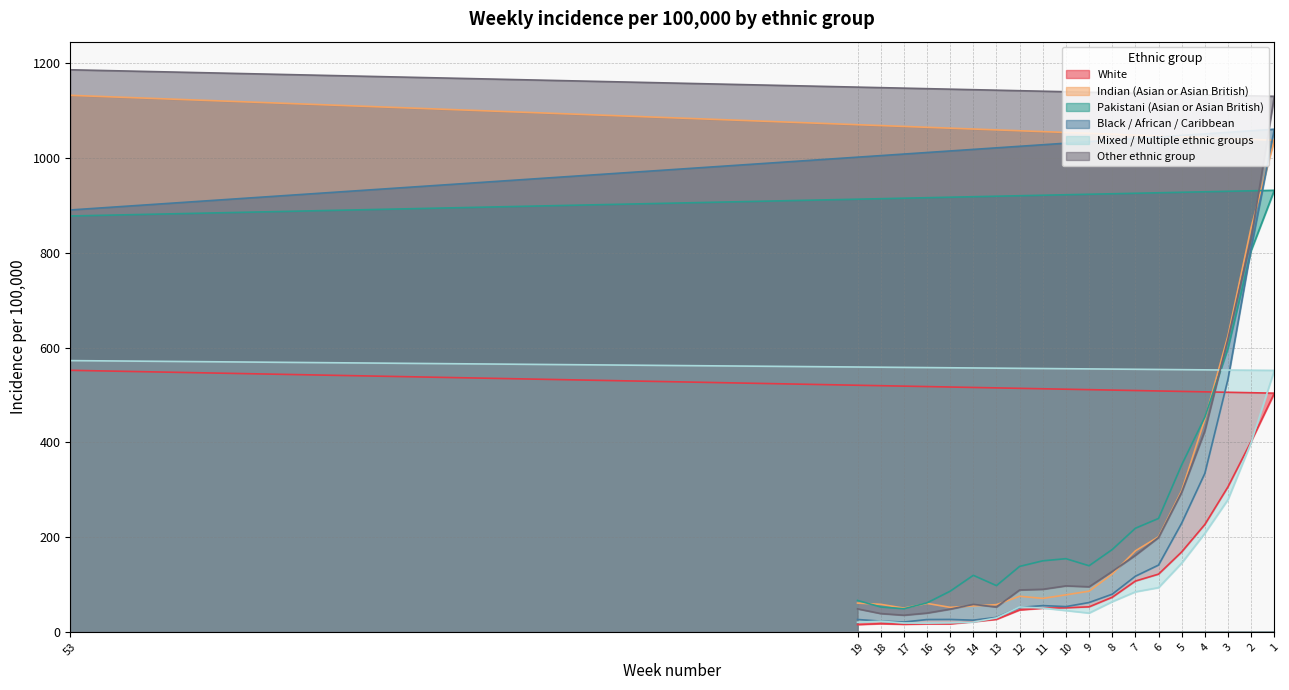

Reading left to right, list all the values displayed in this chart.

White: 53=551.9	1=503.7	2=402.0	3=306.2	4=226.7	5=168.8	6=121.9	7=107.3	8=73.1	9=52.9	10=50.9	11=50.1	12=46.4	13=26.6	14=21.6	15=17.0	16=17.0	17=16.1	18=17.4	19=15.5
Indian (Asian or Asian British): 53=1132.1	1=1037.3	2=853.4	3=625.1	4=448.6	5=298.0	6=200.7	7=171.0	8=122.0	9=85.9	10=78.2	11=70.7	12=75.2	13=57.5	14=54.7	15=51.8	16=60.1	17=50.2	18=58.2	19=60.8
Pakistani (Asian or Asian British): 53=877.5	1=931.7	2=804.7	3=598.5	4=453.0	5=352.5	6=239.4	7=218.7	8=173.8	9=139.6	10=154.5	11=150.0	12=138.2	13=97.7	14=119.4	15=85.9	16=61.3	17=48.8	18=52.6	19=66.4
Black / African / Caribbean: 53=890.2	1=1060.6	2=809.6	3=533.4	4=334.5	5=229.6	6=141.0	7=117.5	8=79.6	9=62.0	10=53.4	11=55.5	12=51.6	13=30.6	14=24.8	15=26.3	16=26.1	17=20.8	18=22.8	19=26.2
Mixed / Multiple ethnic groups: 53=572.4	1=551.7	2=399.5	3=279.1	4=207.9	5=145.1	6=93.4	7=84.5	8=63.7	9=39.7	10=45.0	11=50.3	12=52.6	13=29.5	14=20.8	15=19.0	16=18.5	17=18.8	18=22.6	19=20.5
Other ethnic group: 53=1186.0	1=1130.0	2=829.6	3=618.2	4=424.1	5=294.6	6=199.1	7=161.6	8=127.5	9=95.2	10=97.1	11=89.9	12=88.5	13=52.5	14=58.1	15=48.0	16=39.7	17=35.2	18=38.7	19=48.6